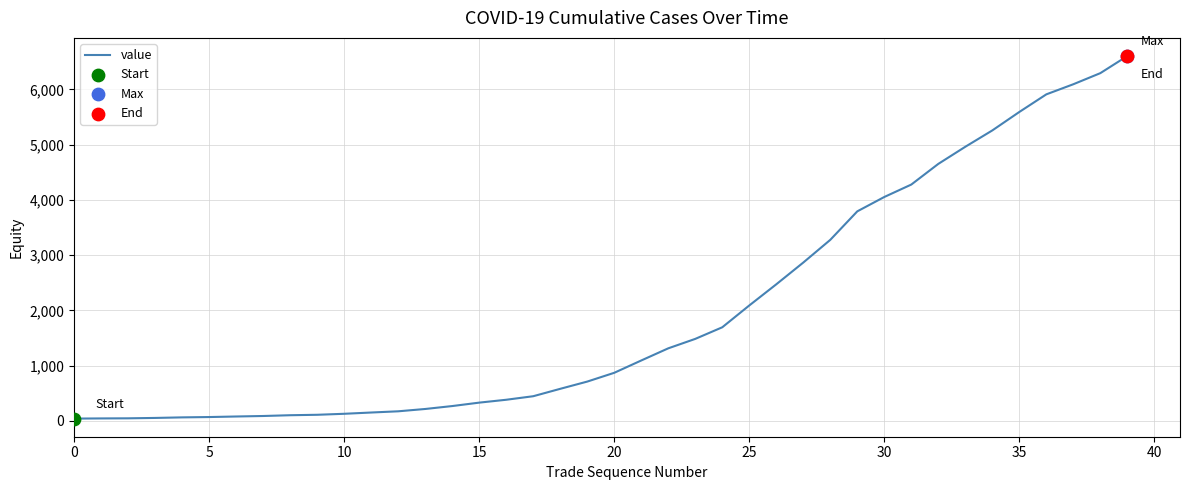

What is the greatest value displayed?

6606